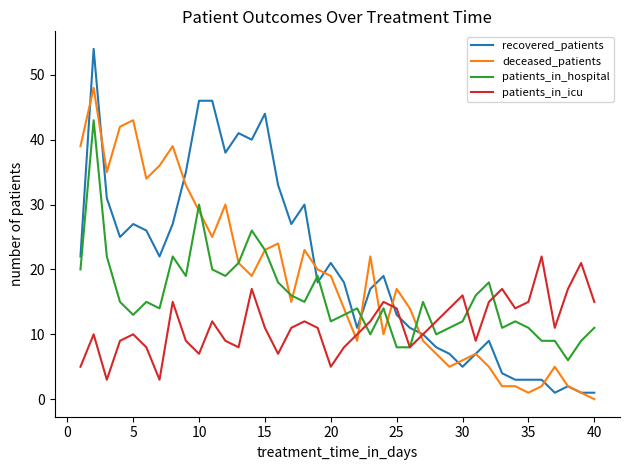

List the series in order of their peak value, highest first.

recovered_patients, deceased_patients, patients_in_hospital, patients_in_icu